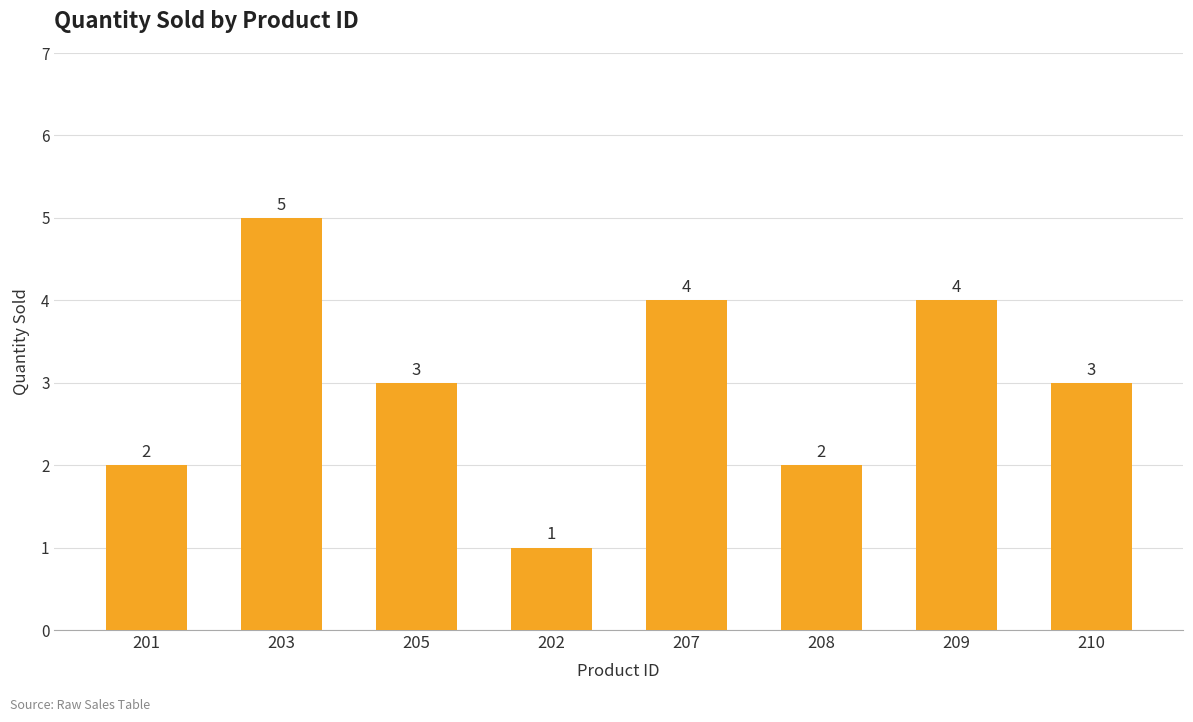

What is the ratio of the value at 207 to the value at 208?

2.0